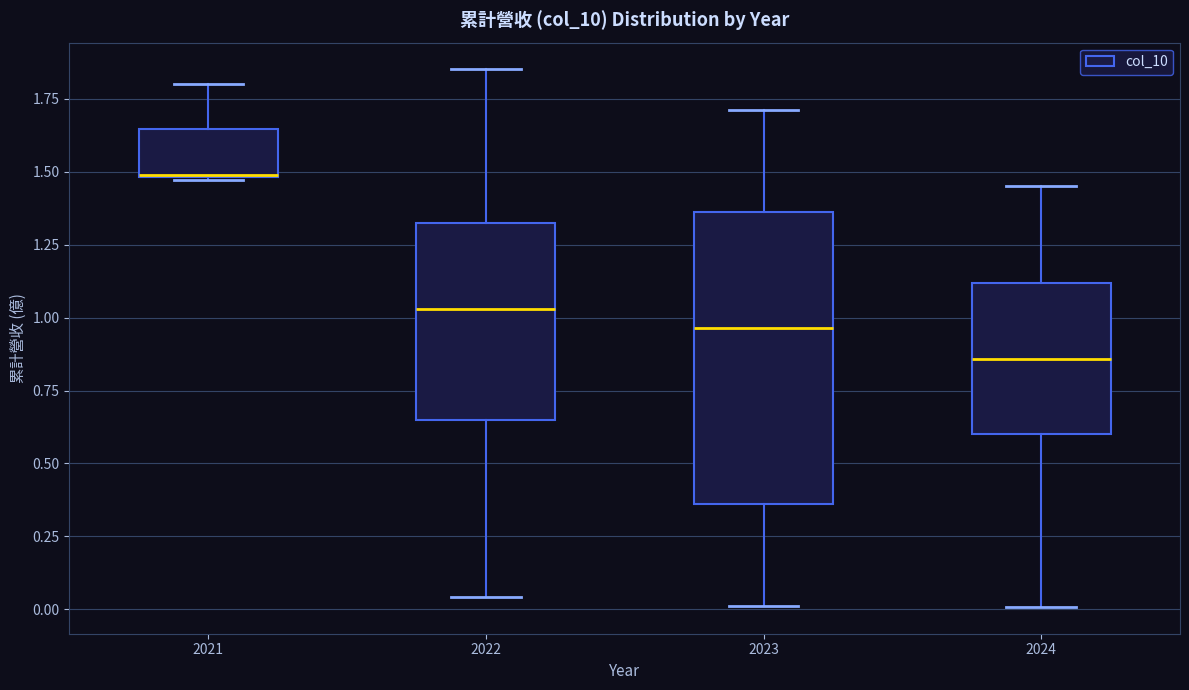

Comparing the boxes themselves (not the whiskers), which one is the tallest?

2023